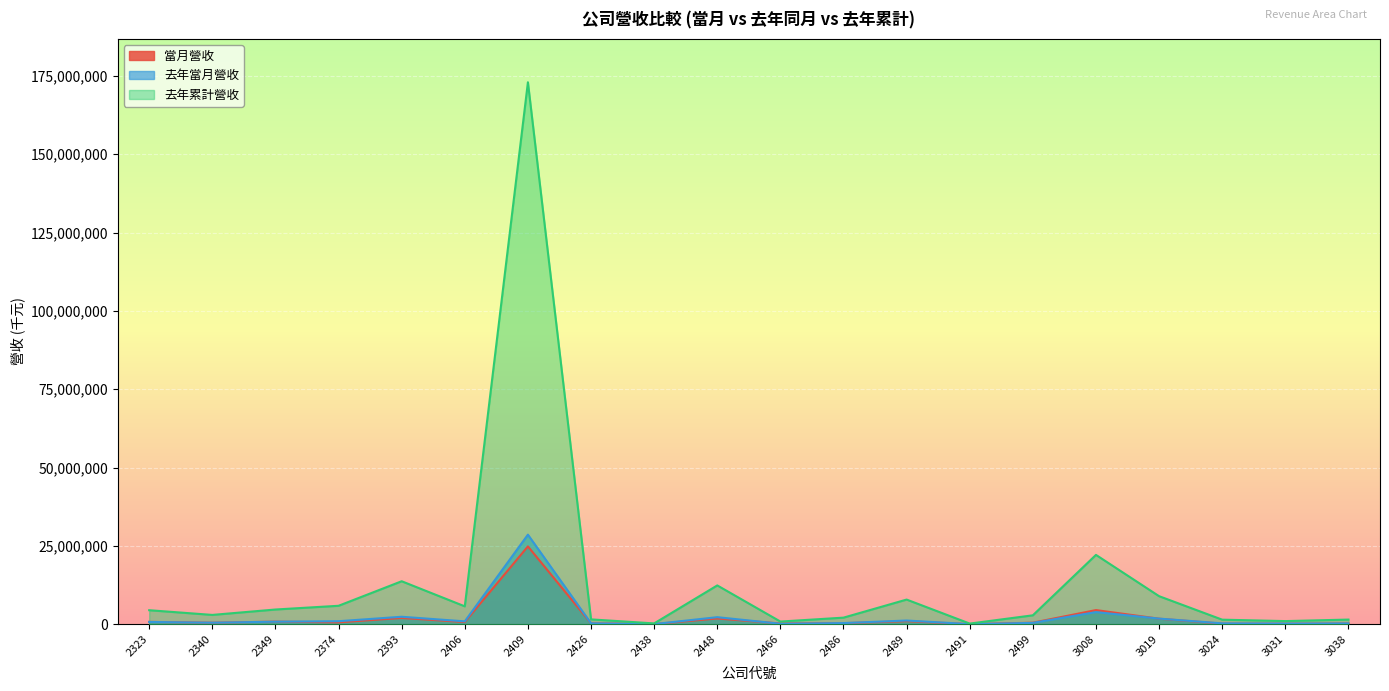

What is the difference between the maximum and minimum values in the 去年當月營收 series?

28543935